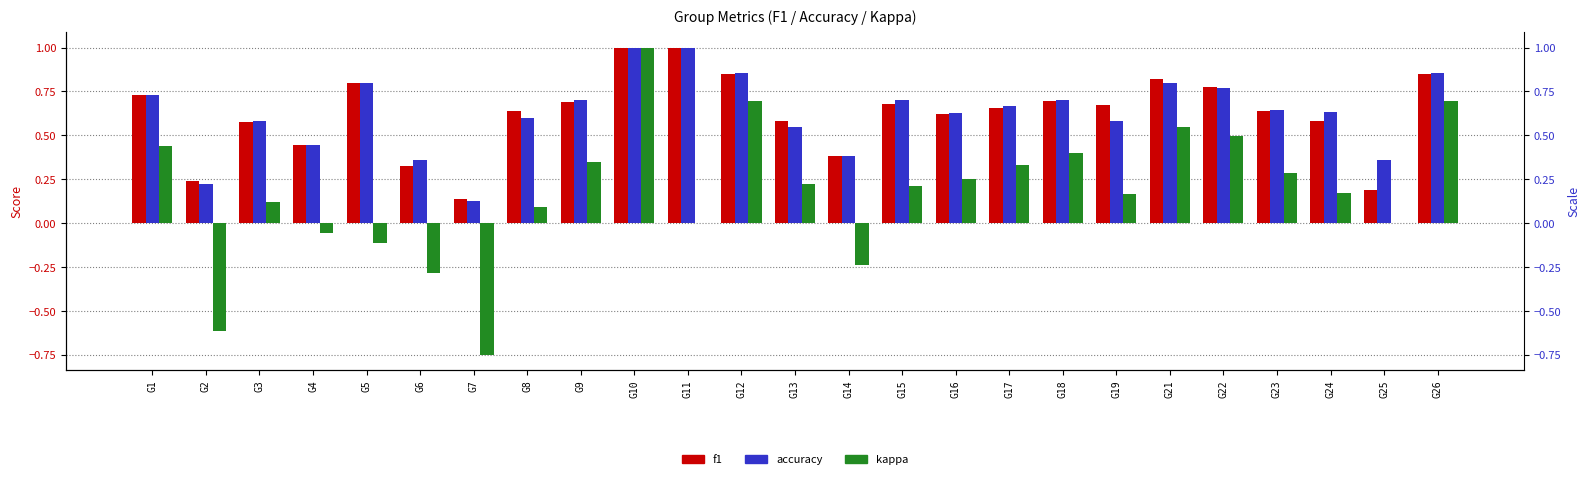

What is the value of the f1 bar at the 6th from the left?

0.3